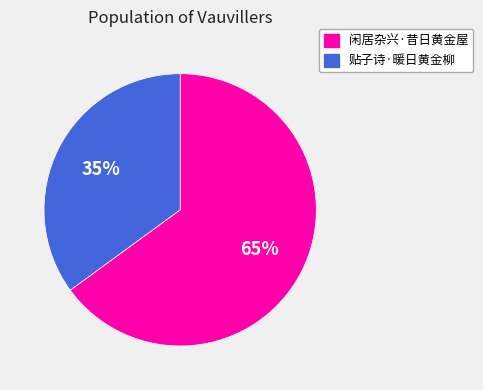

Is the sum of 贴子诗·暖日黄金柳 and 闲居杂兴·昔日黄金屋 greater than half?

Yes